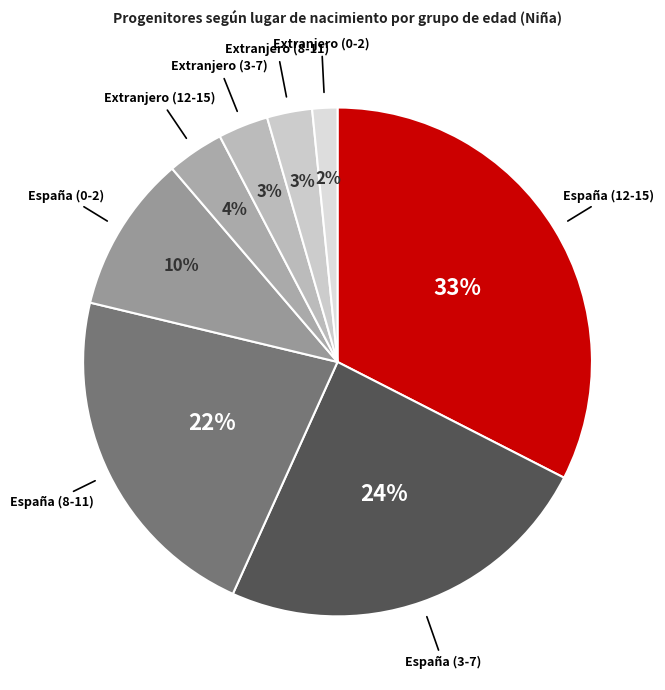

Between Extranjero (0-2) and España (12-15), which is larger?

España (12-15)